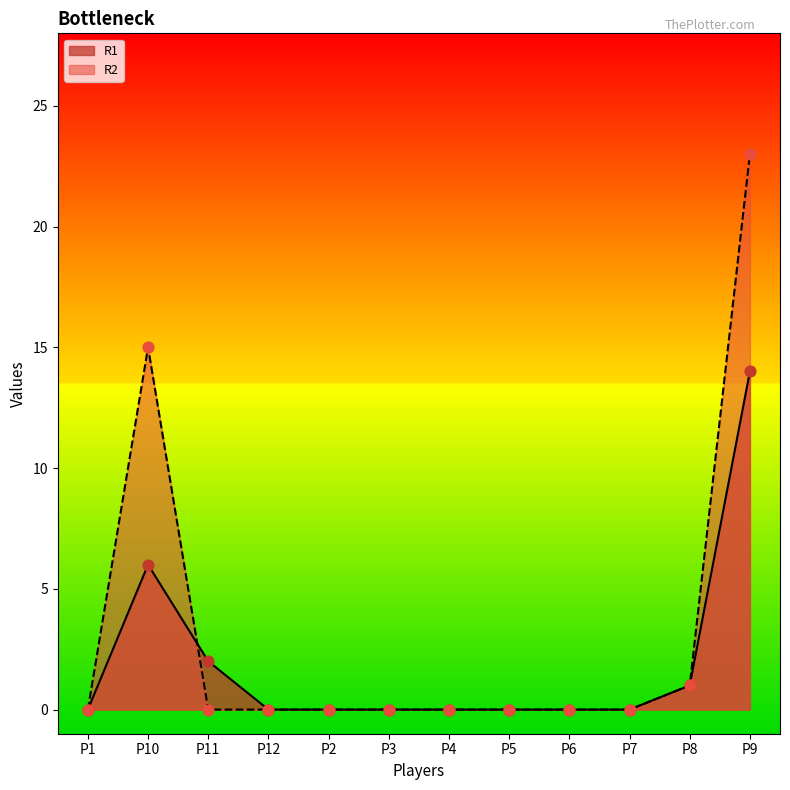

Which series has the widest spread of Y values?

R2